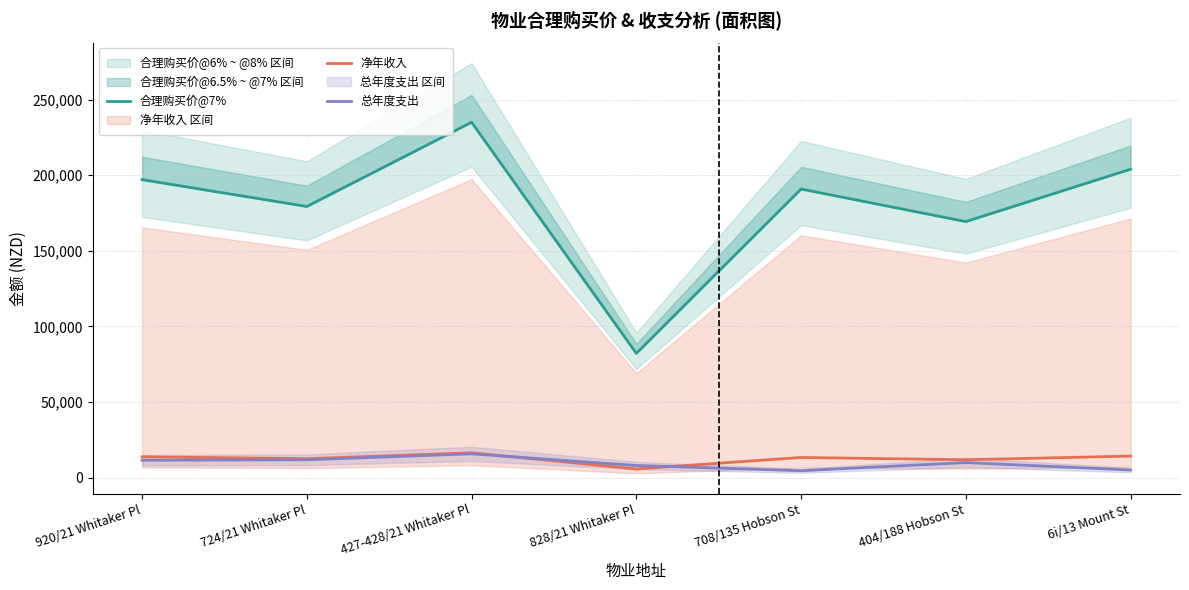

List the labels in order of 合理购买价@7% value, largest first.

427-428/21 Whitaker Pl, 6i/13 Mount St, 920/21 Whitaker Pl, 708/135 Hobson St, 724/21 Whitaker Pl, 404/188 Hobson St, 828/21 Whitaker Pl